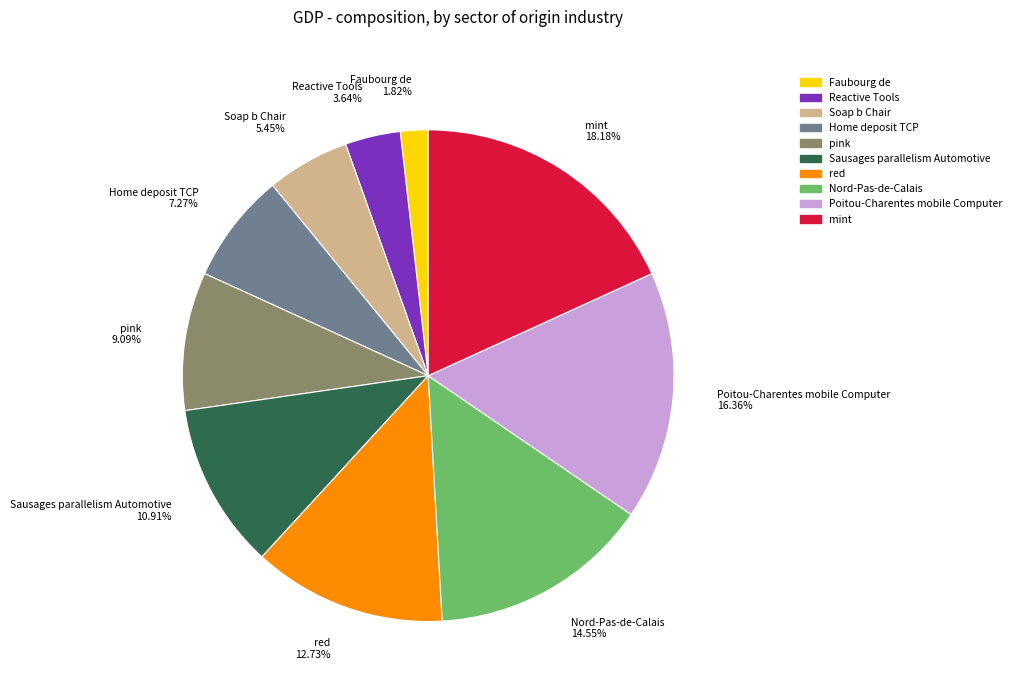

Is the sum of mint and Nord-Pas-de-Calais greater than half?

No